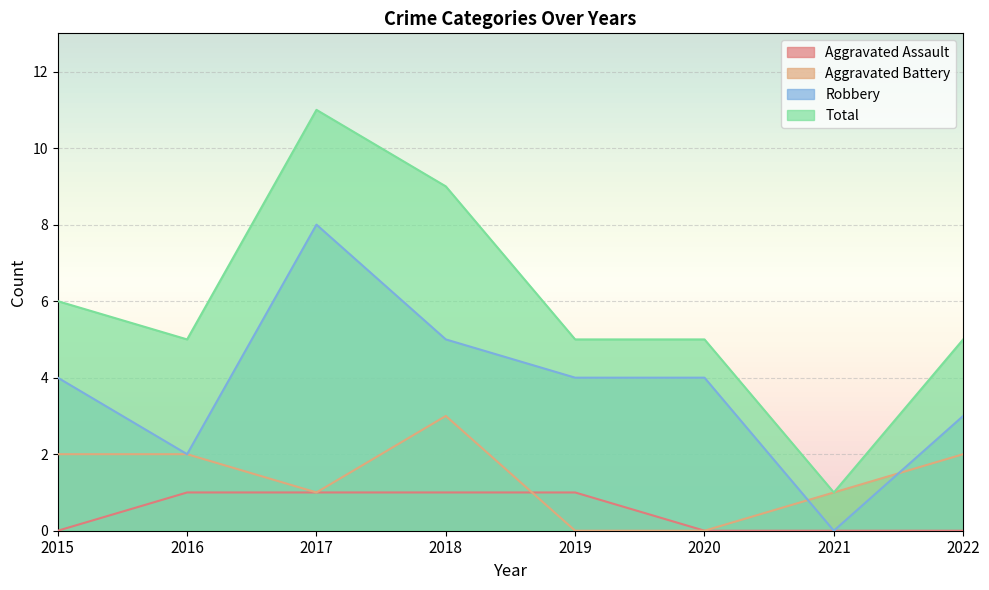

What is the value of the Total point at the 6th from the left?

5